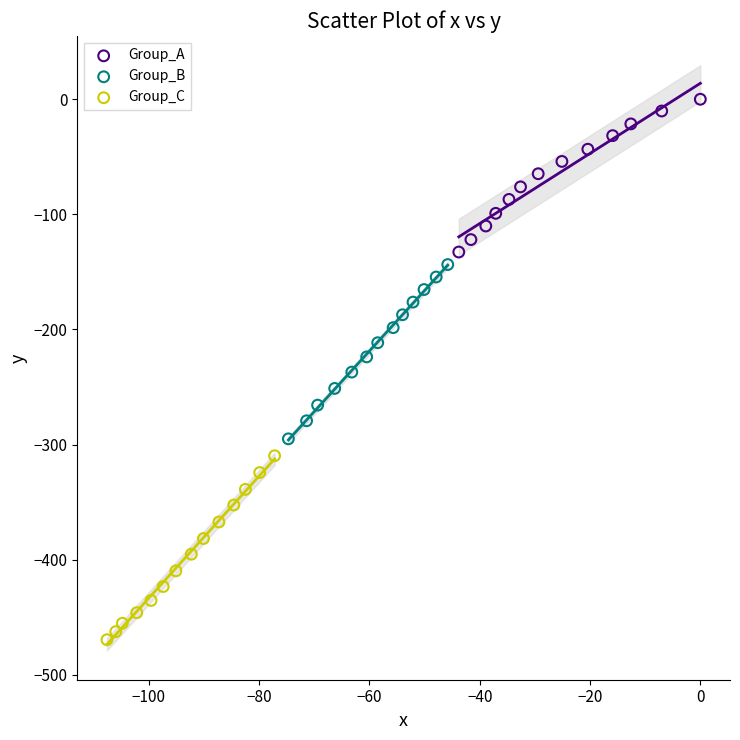

Which series contains the highest Y value?

Group_A